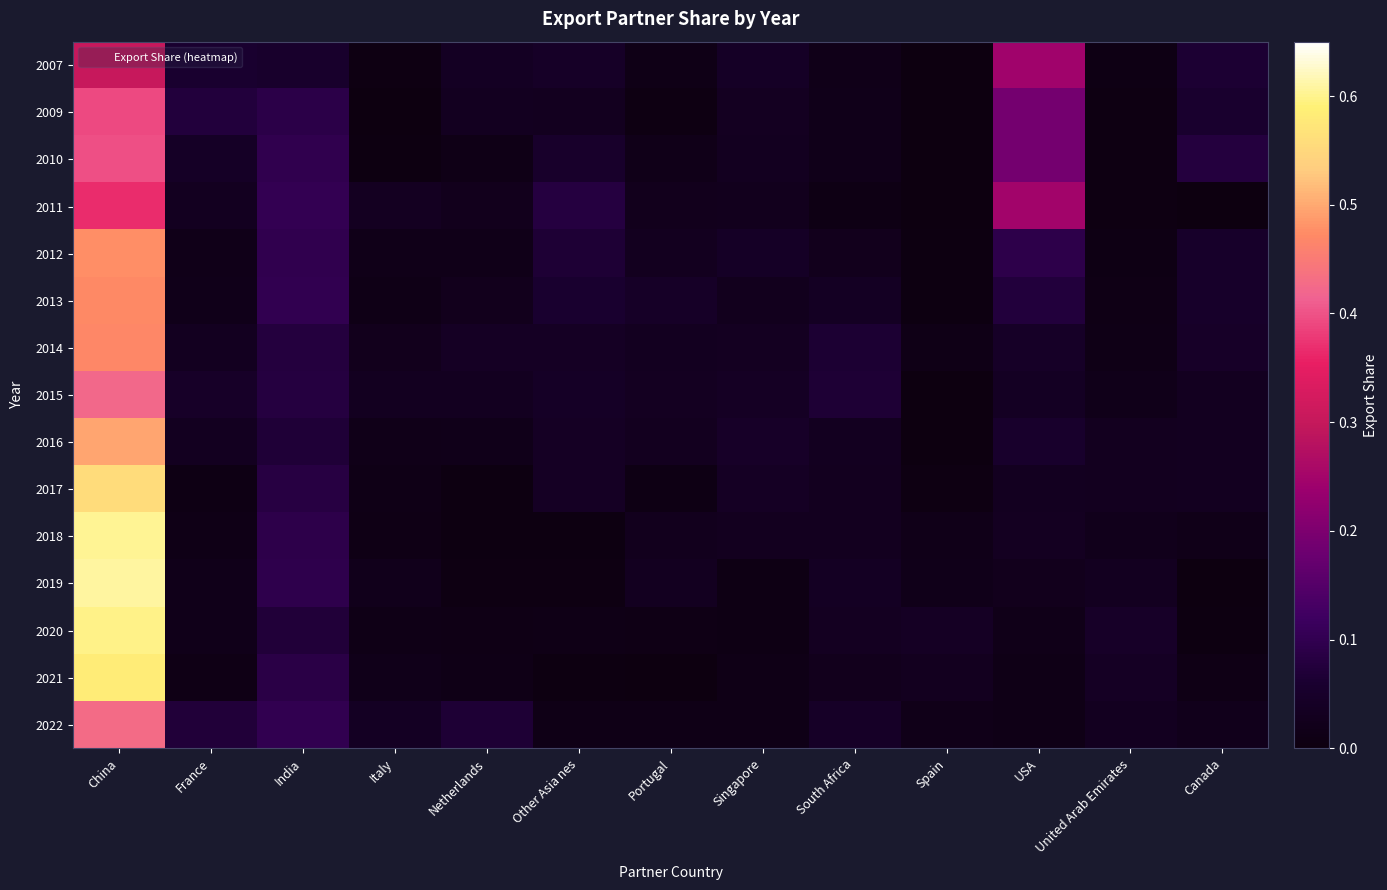

What is the greatest value displayed?

0.6